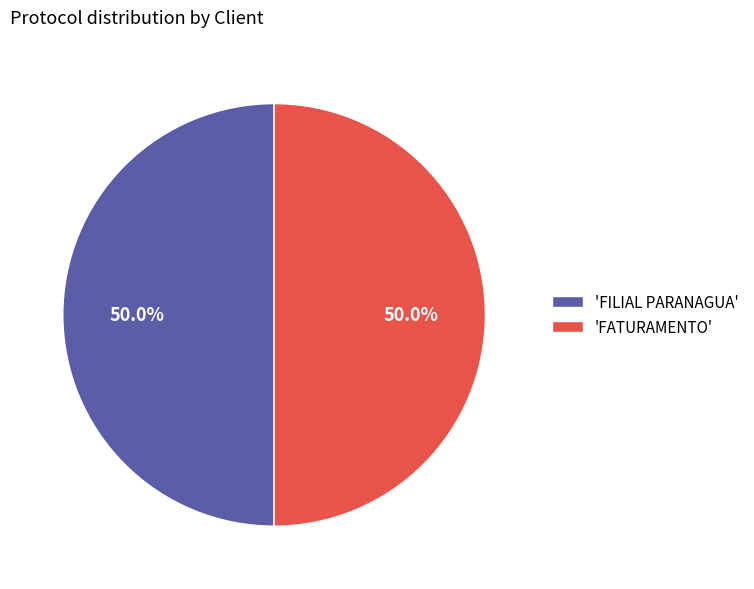

What is the ratio of the value at 'FILIAL PARANAGUA' to the value at 'FATURAMENTO'?

1.0